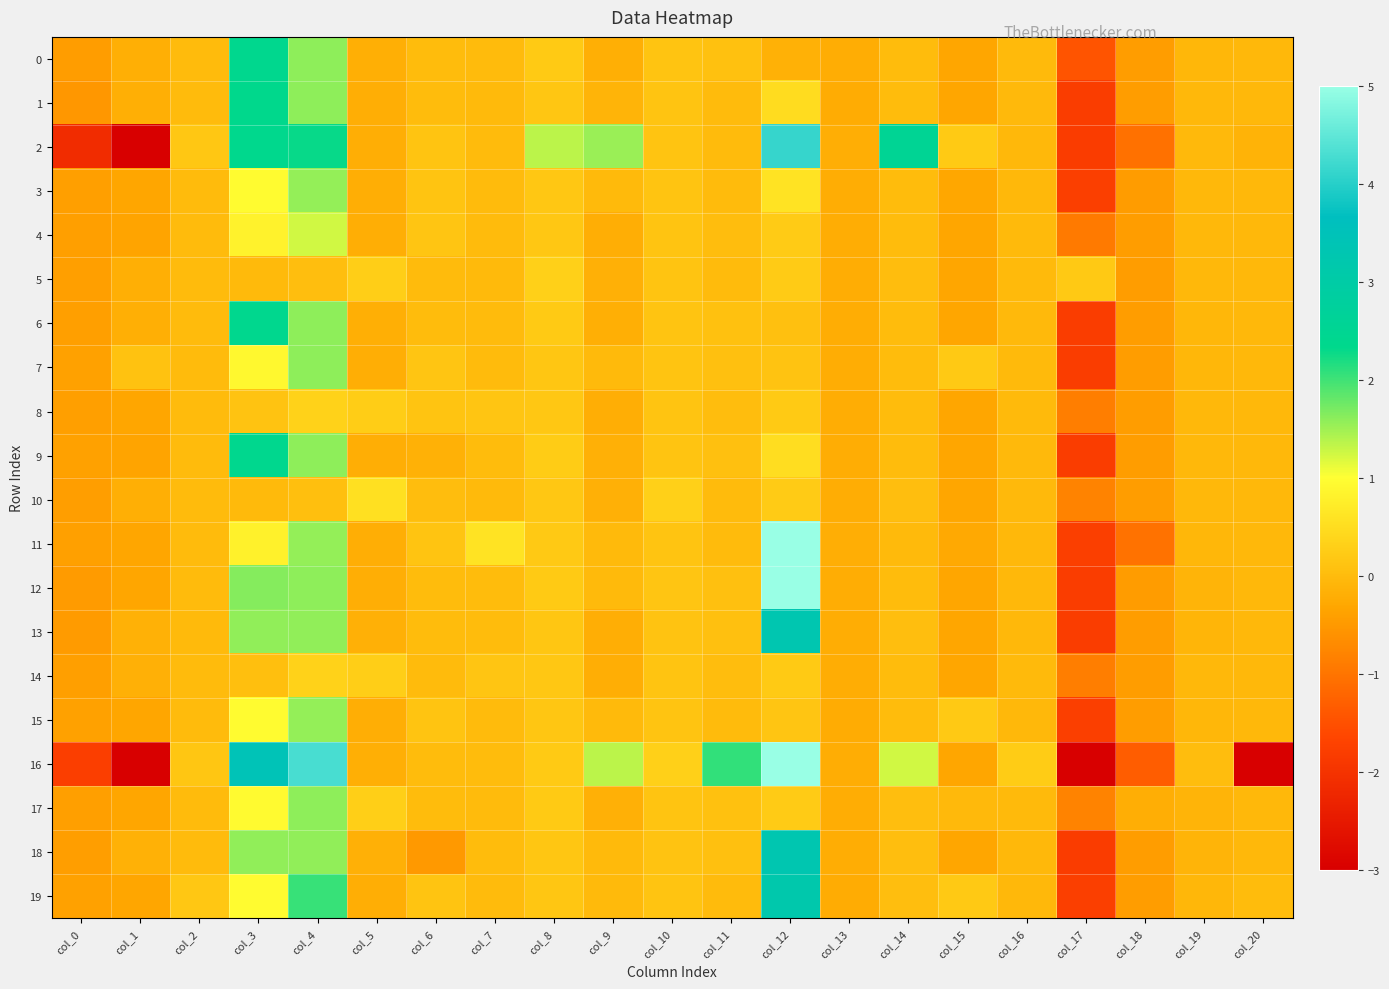

What is the minimum value shown in the chart?

-5.2